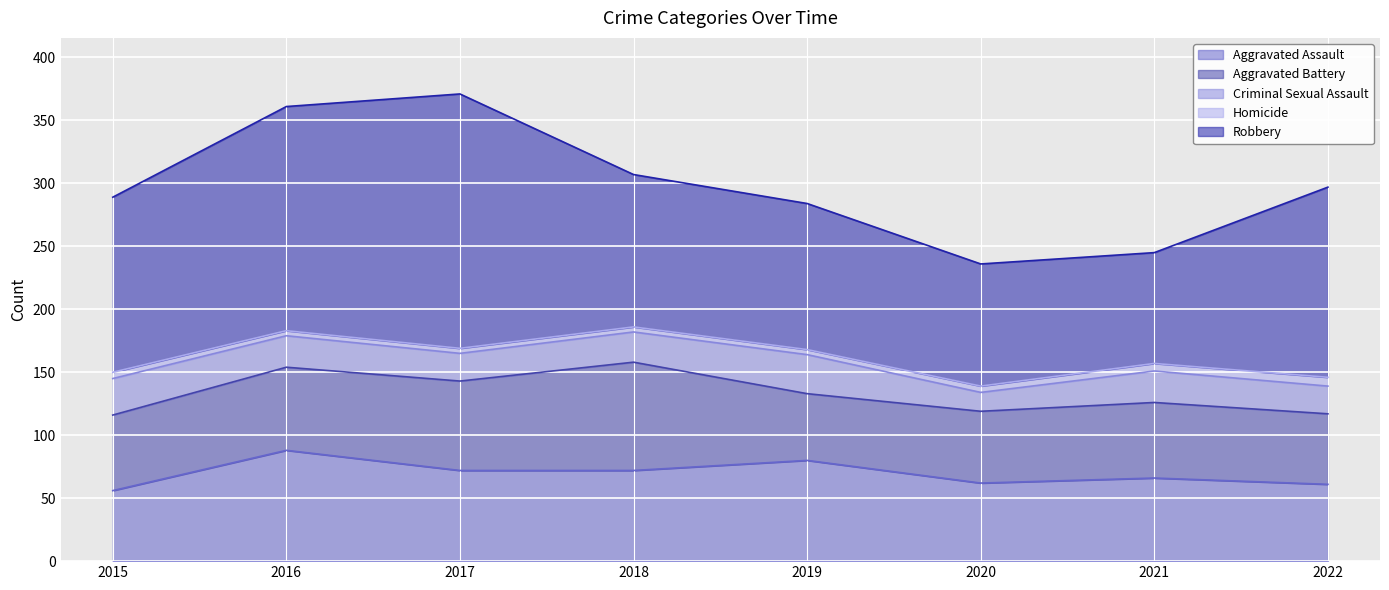

What is the value of the Aggravated Assault point at the 3rd from the left?

72